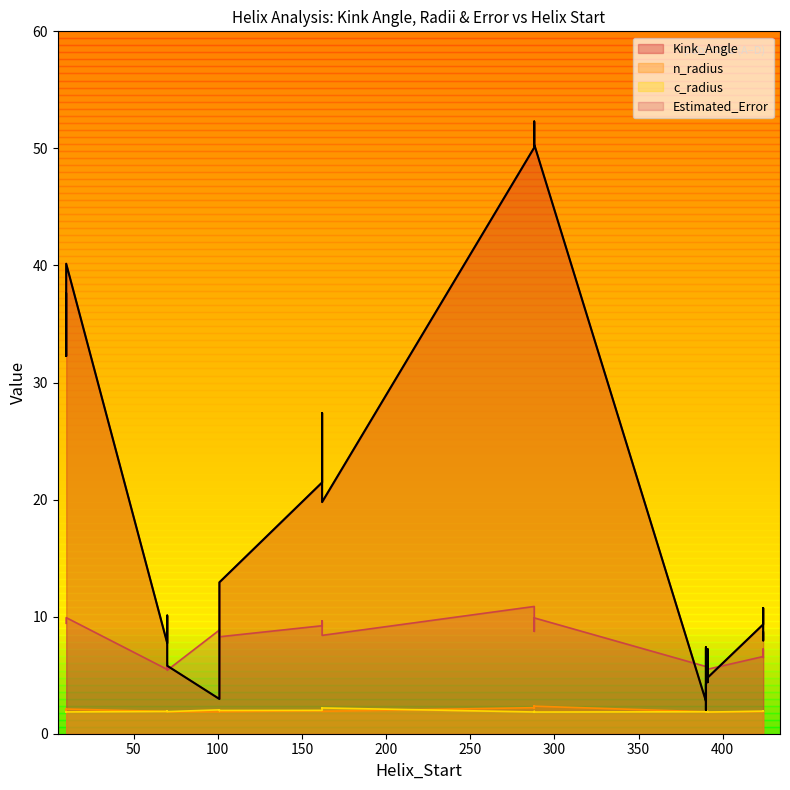

Where do Estimated_Error and Kink_Angle first cross each other?

1 and 2